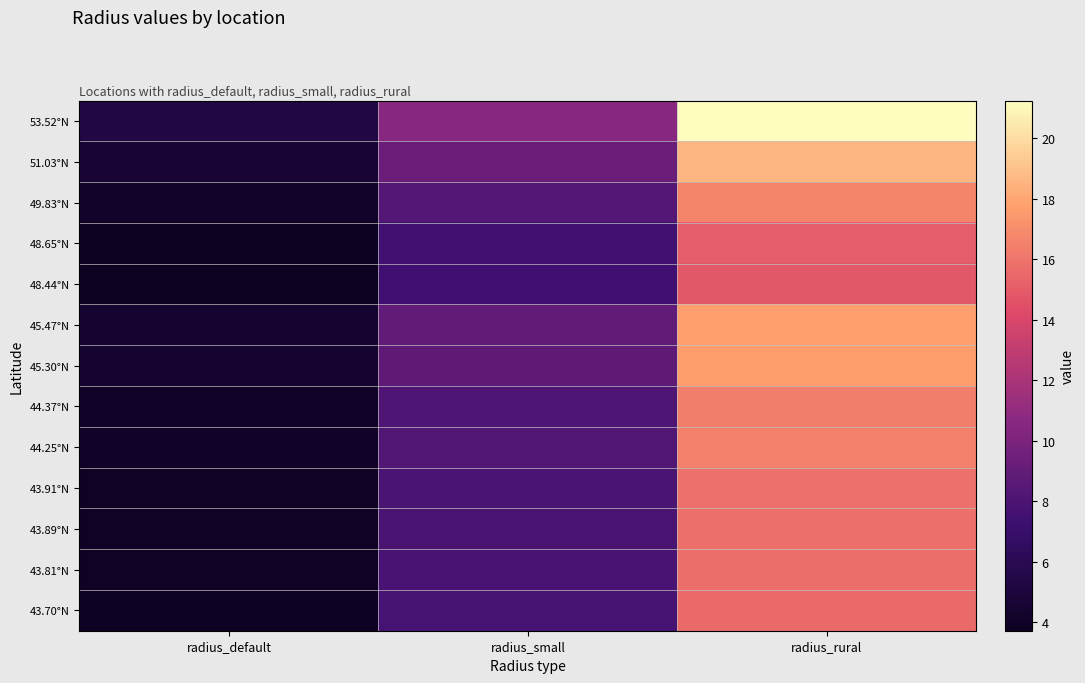

What is the total value across all series at radius_small?

108.8